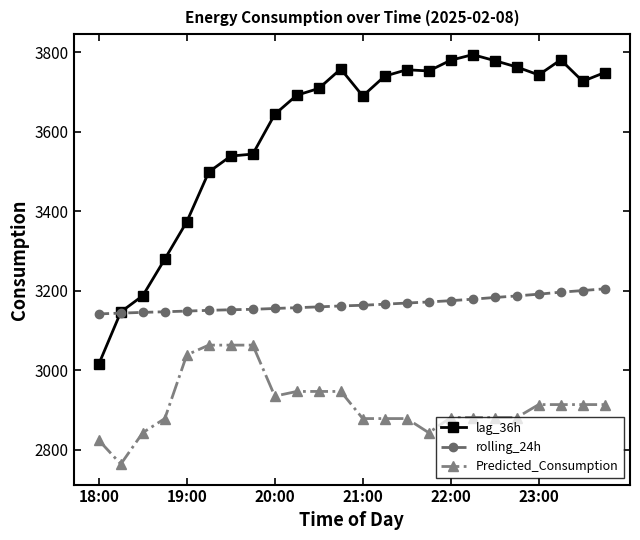

What is the maximum value for Predicted_Consumption?

3063.6